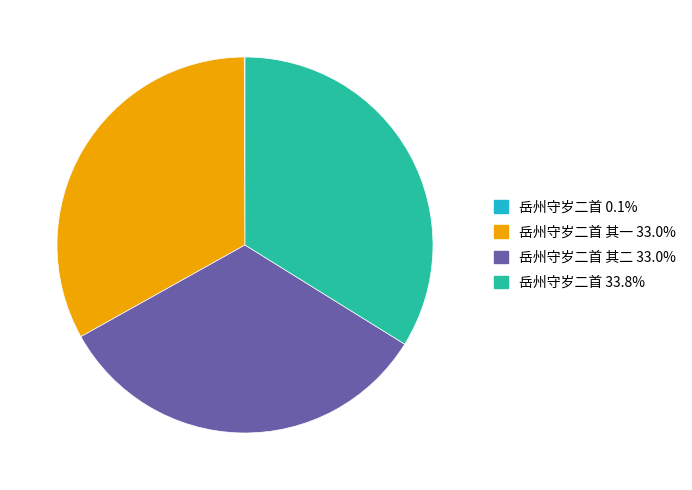

Is there any slice that represents more than half of the pie?

No